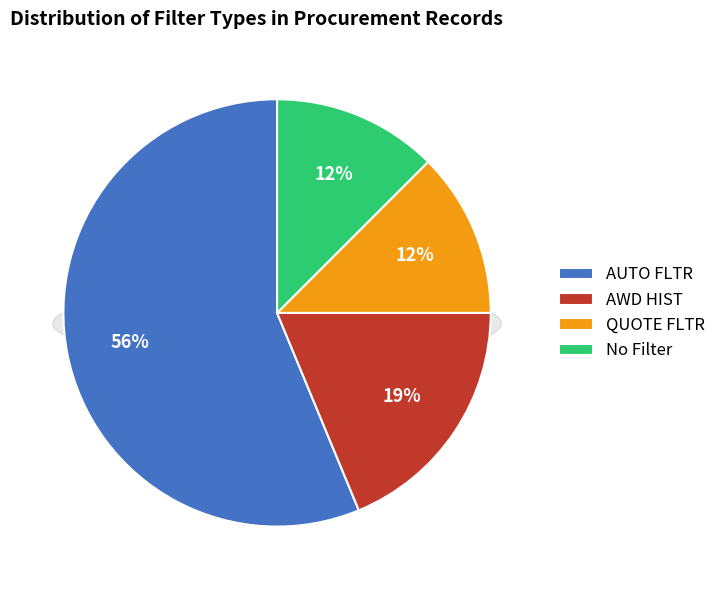

How many segments does this pie chart have?

4